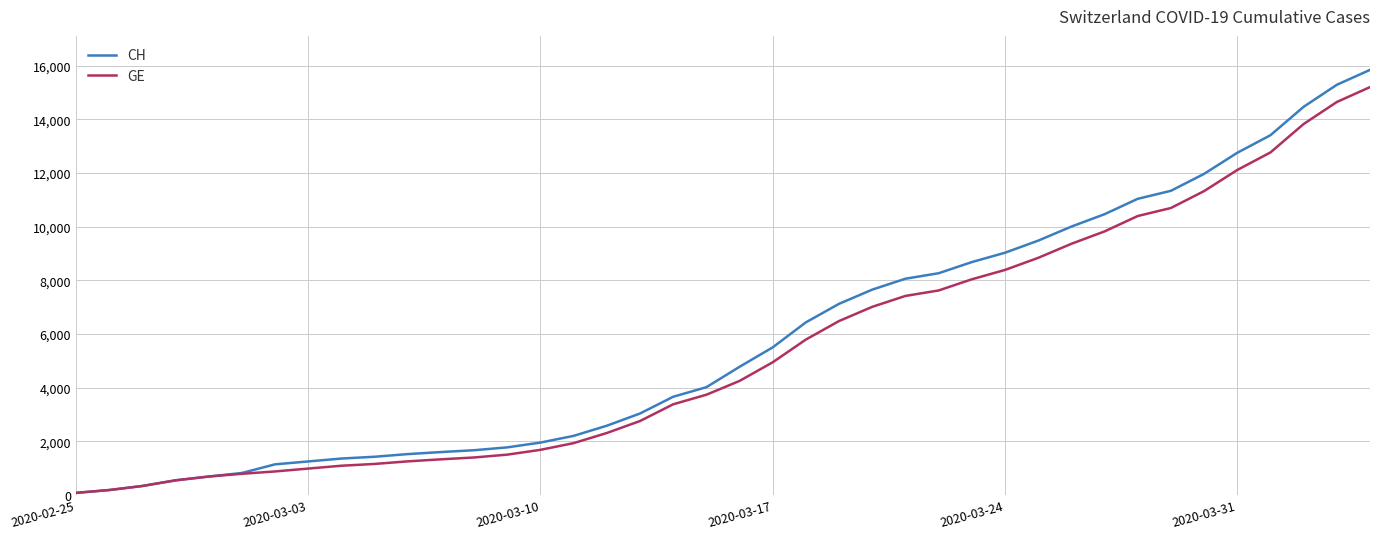

What is the highest value of the GE series?

15208